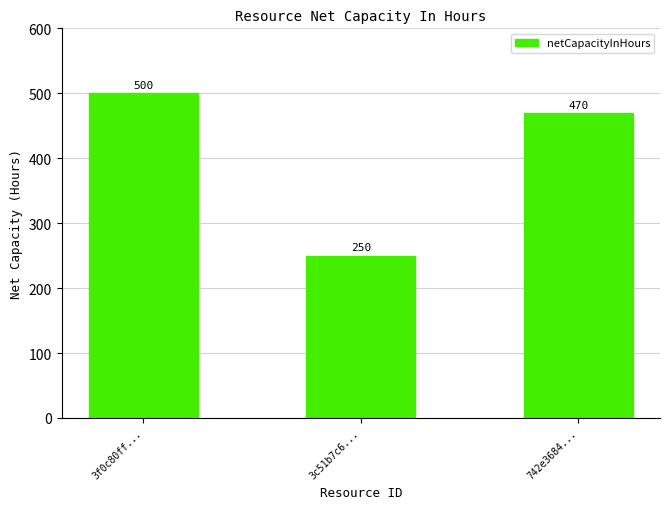

Is it true that the value at 3f0c80ff... is 500?

True